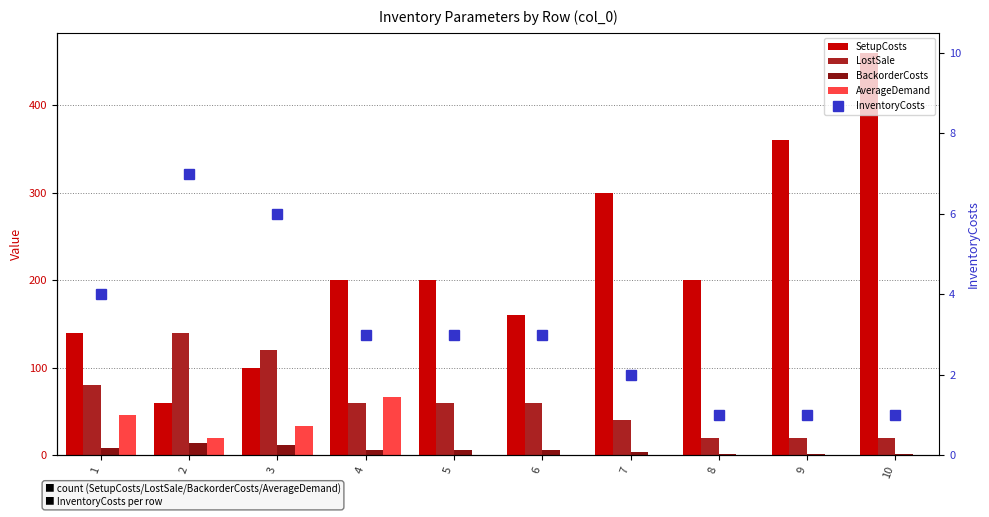

How many values in the BackorderCosts series exceed 6?

3